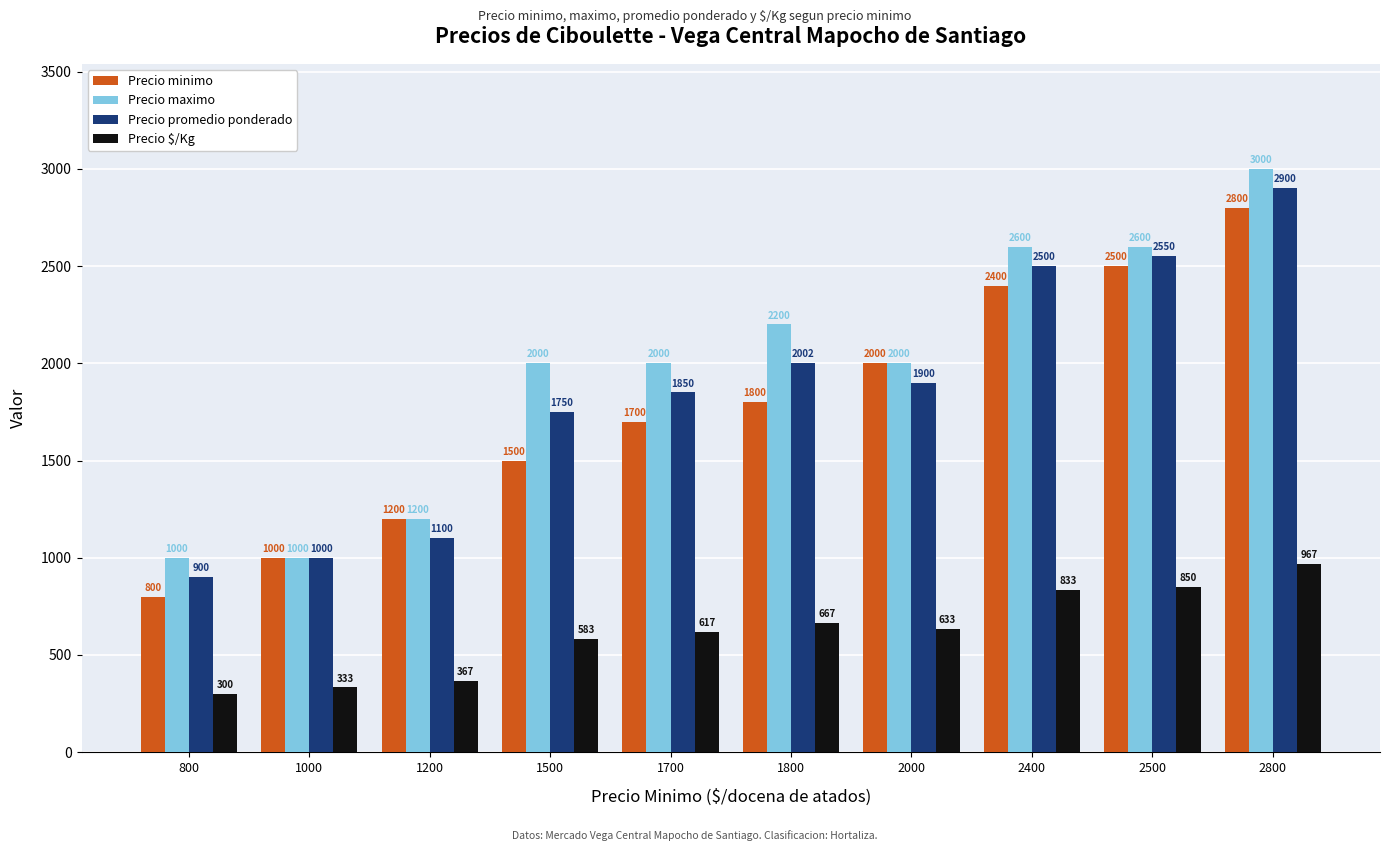

Reading left to right, transcribe all the data shown in this chart.

Precio minimo: 800=800	1000=1000	1200=1200	1500=1500	1700=1700	1800=1800	2000=2000	2400=2400	2500=2500	2800=2800
Precio maximo: 800=1000	1000=1000	1200=1200	1500=2000	1700=2000	1800=2200	2000=2000	2400=2600	2500=2600	2800=3000
Precio promedio ponderado: 800=900	1000=1000	1200=1100	1500=1750	1700=1850	1800=2002	2000=1900	2400=2500	2500=2550	2800=2900
Precio $/Kg: 800=300	1000=333	1200=367	1500=583	1700=617	1800=667	2000=633	2400=833	2500=850	2800=967